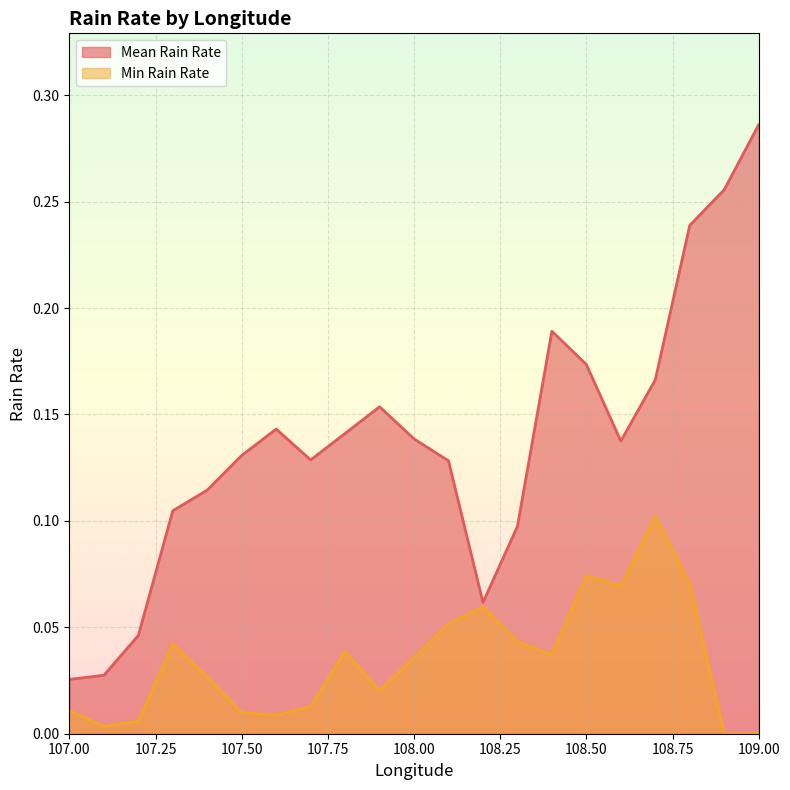

The value of Min Rain Rate at 107.1 is 0.0. True or false?

False